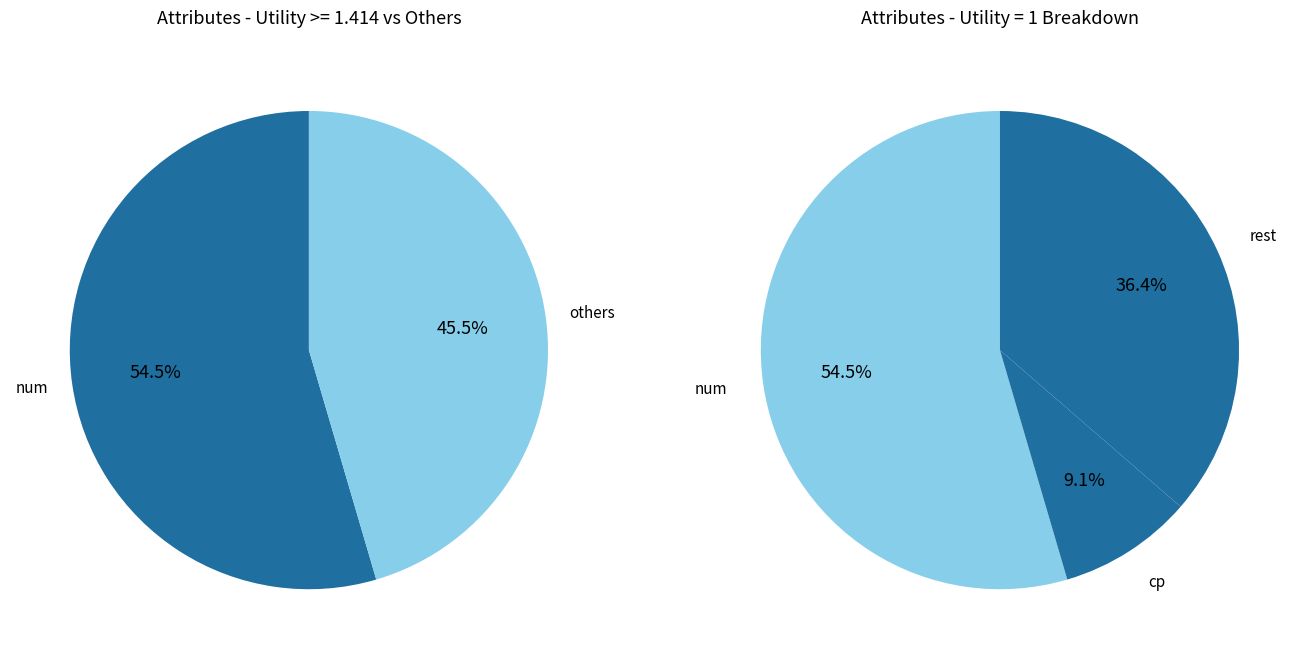

What is the smallest slice in the pie chart?

cp